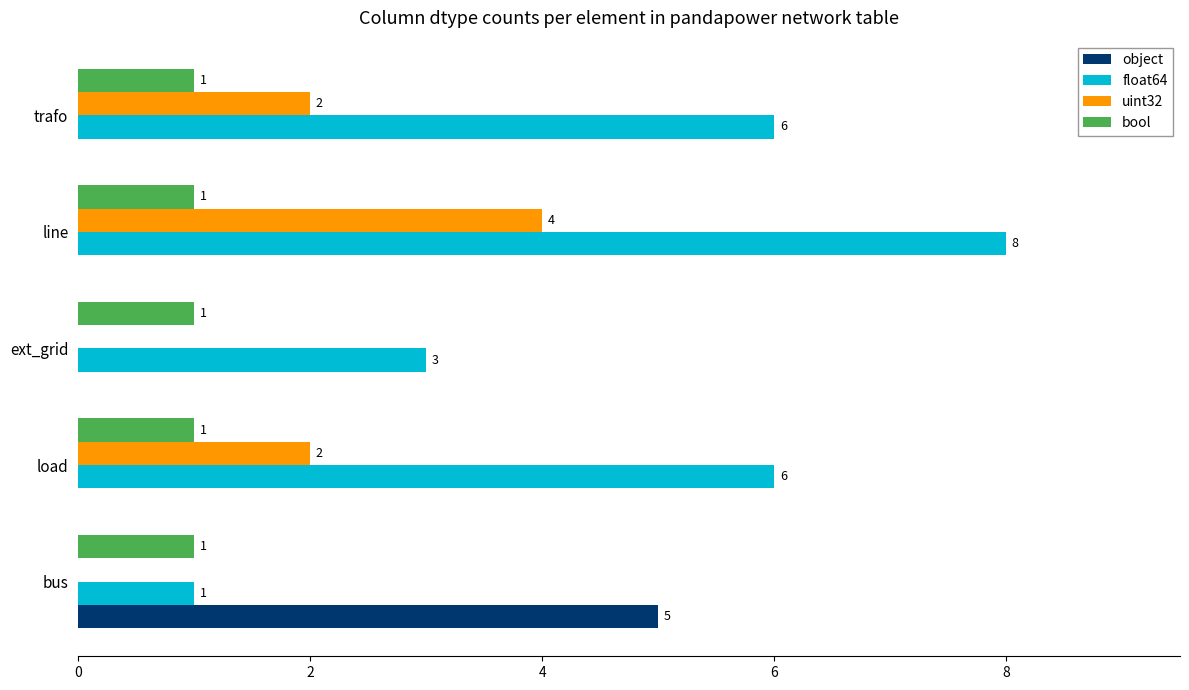

What are all the series names shown in the legend?

object, float64, uint32, bool